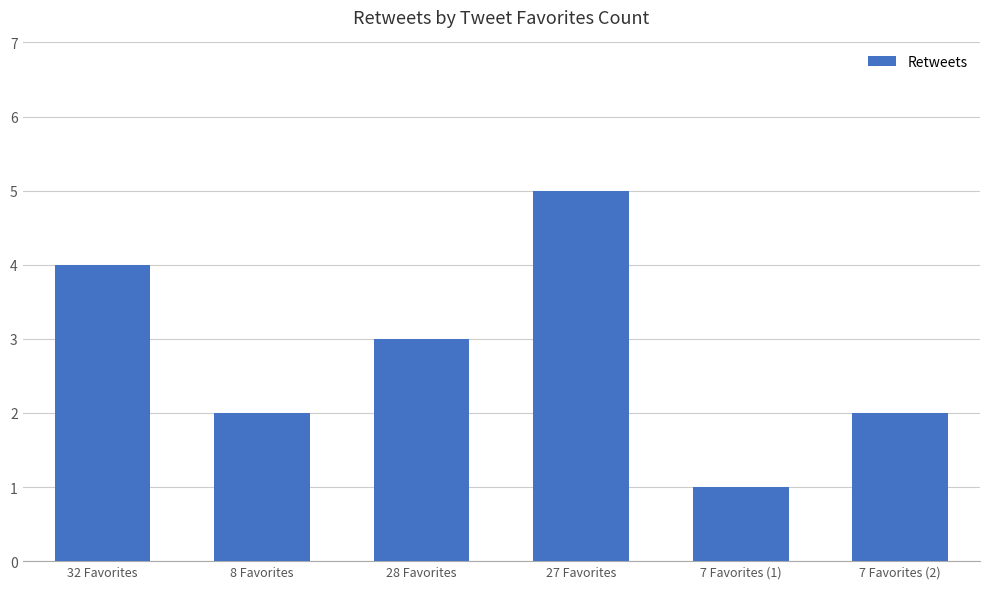

What is the change in value from 8 Favorites to 27 Favorites?

+3